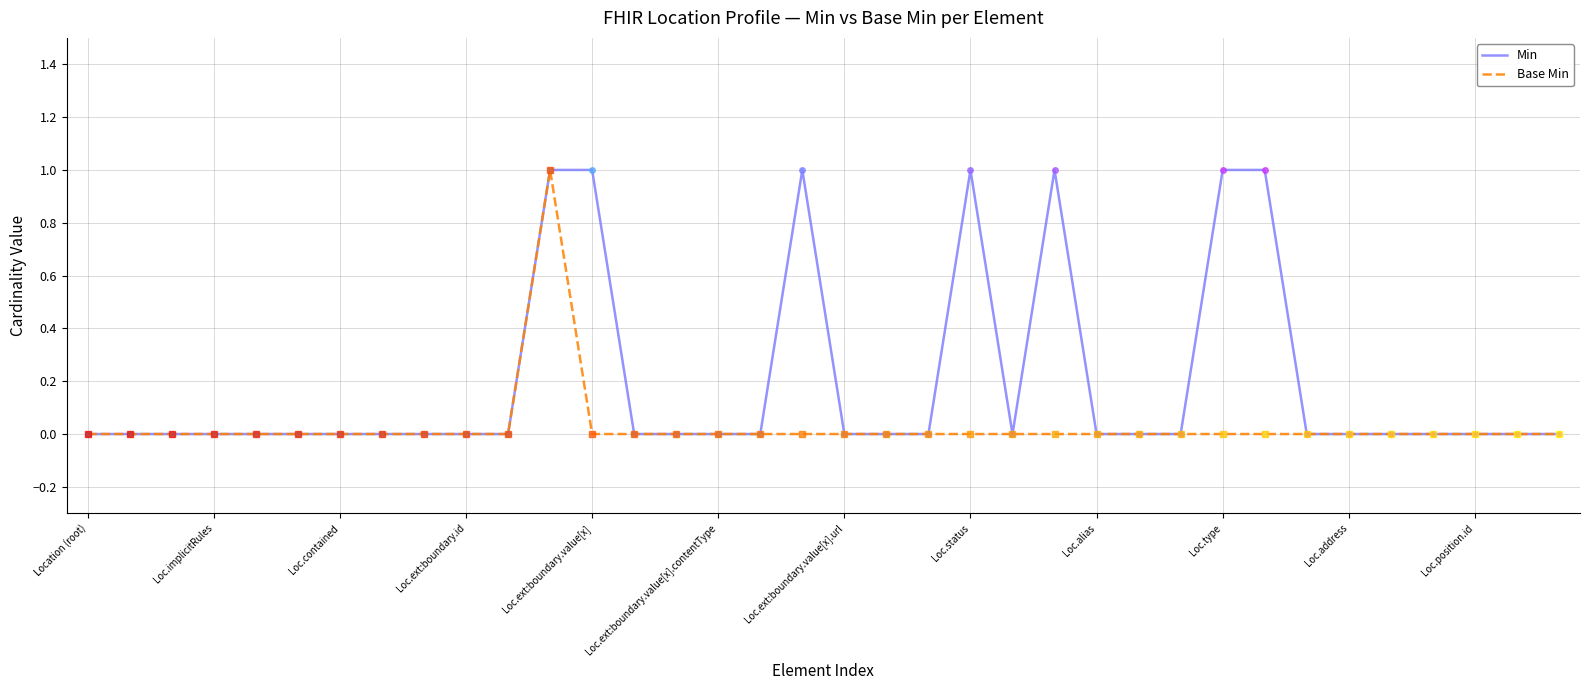

List the series in order of their overall mean, lowest first.

Base Min, Min